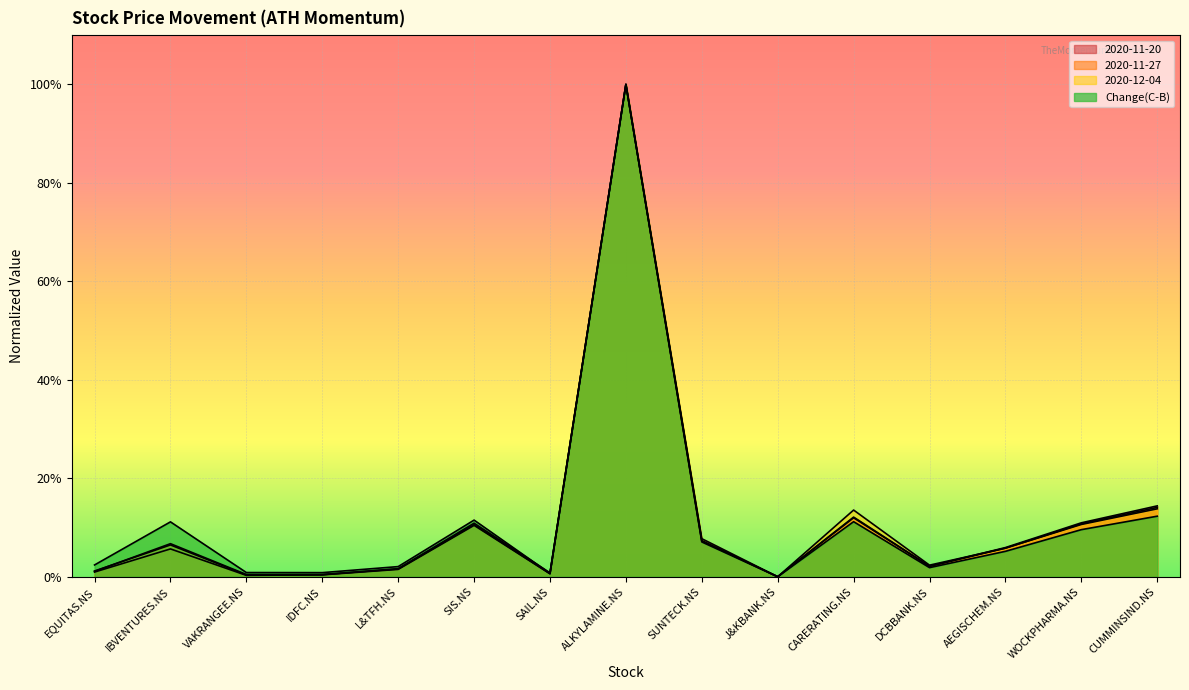

What is the approximate value of 2020-11-20 at SAIL.NS?

0.6